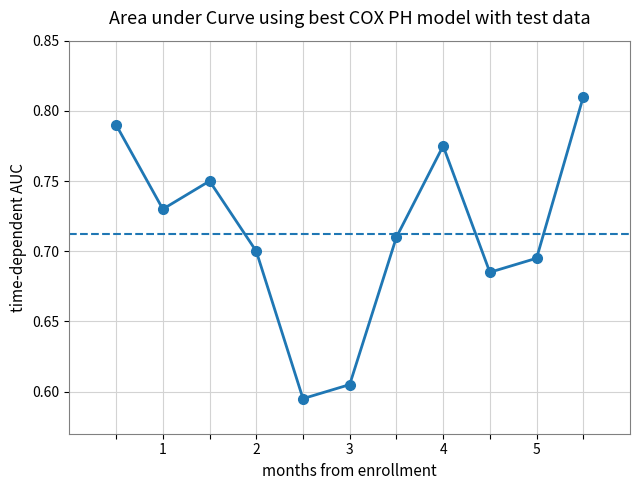

What is the value of the 7th point from the left?

0.7